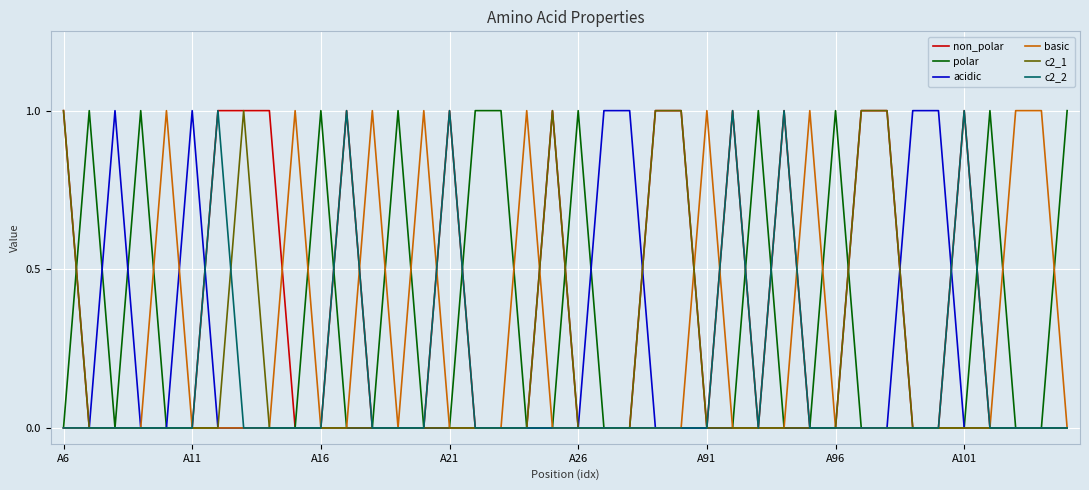

Is it true that c2_2 equals -1 at A96?

False